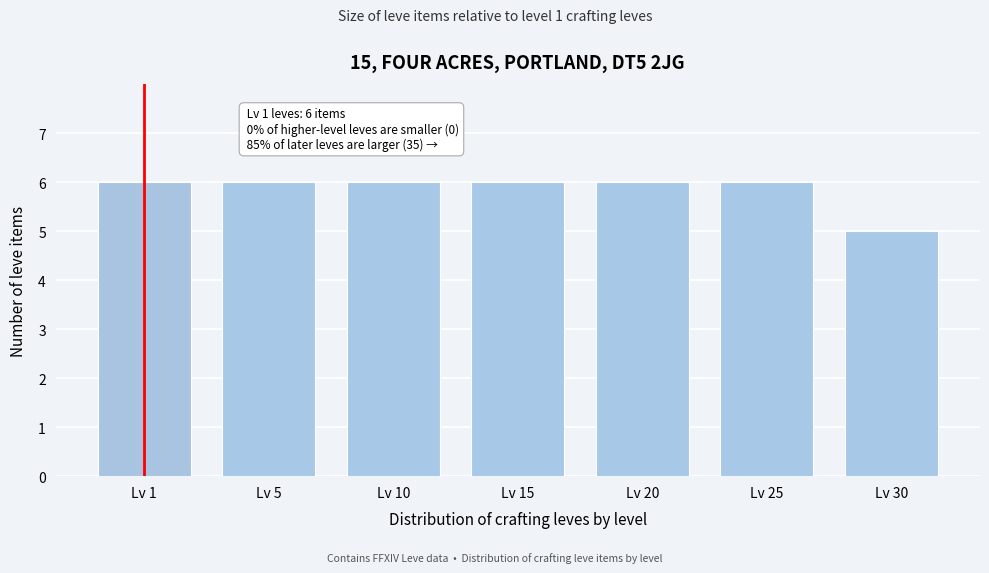

Reading left to right, transcribe all the data shown in this chart.

6	6	6	6	6	6	5